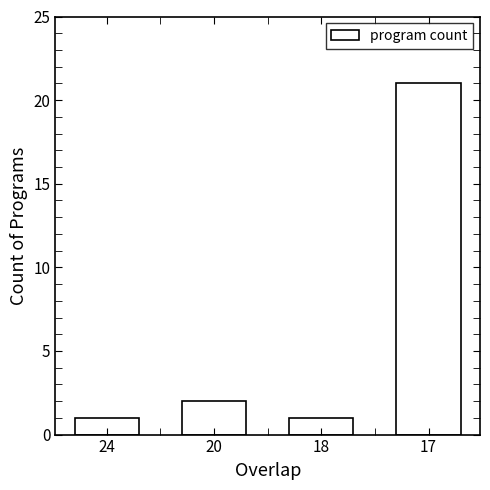

Which category has the highest value across all series?

17